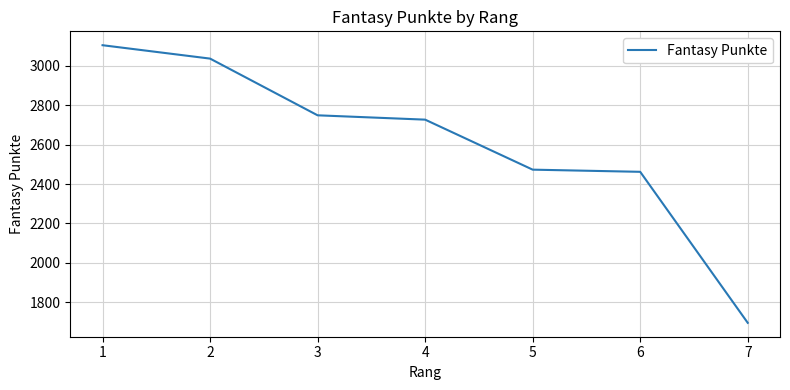

What is the minimum value shown in the chart?

1695